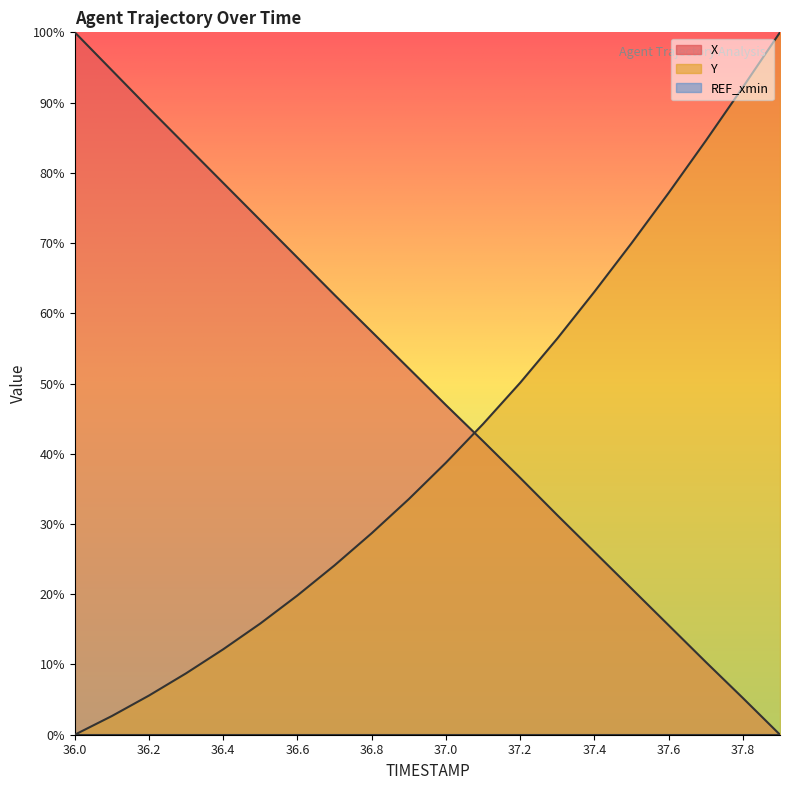

Which series changed the most between 36.1 and 36.7?

X